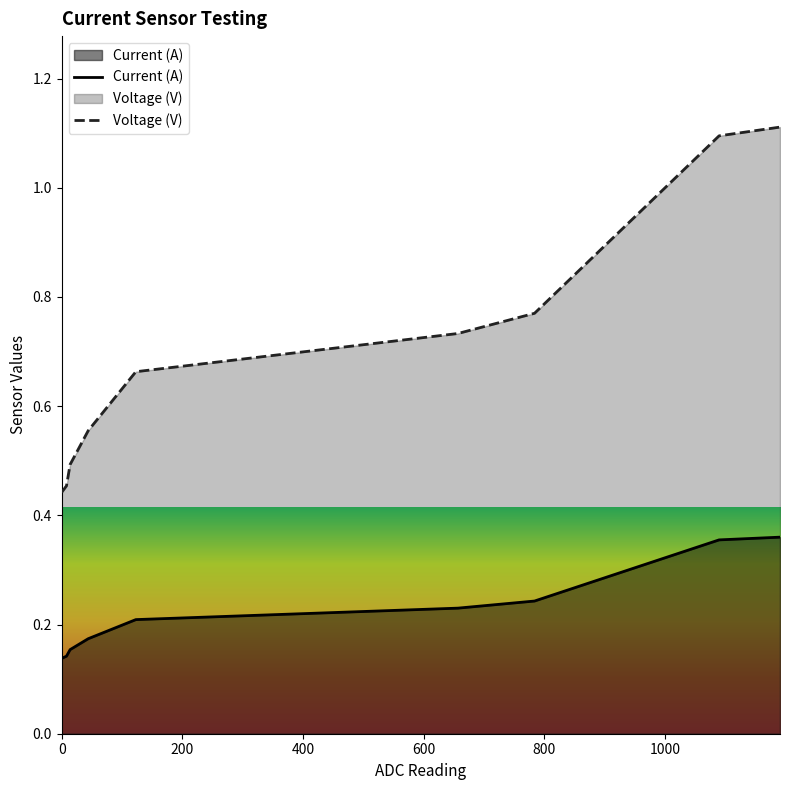

How many lines are shown in the chart?

2